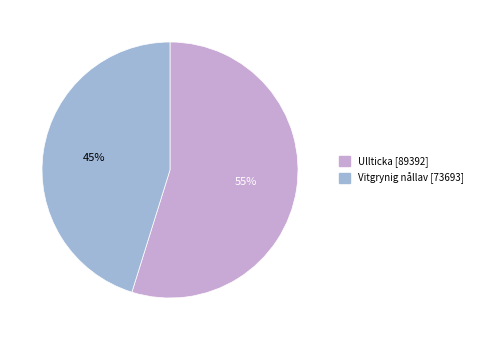

To the nearest percent, what is the difference between the largest and smallest slice percentages?

10%